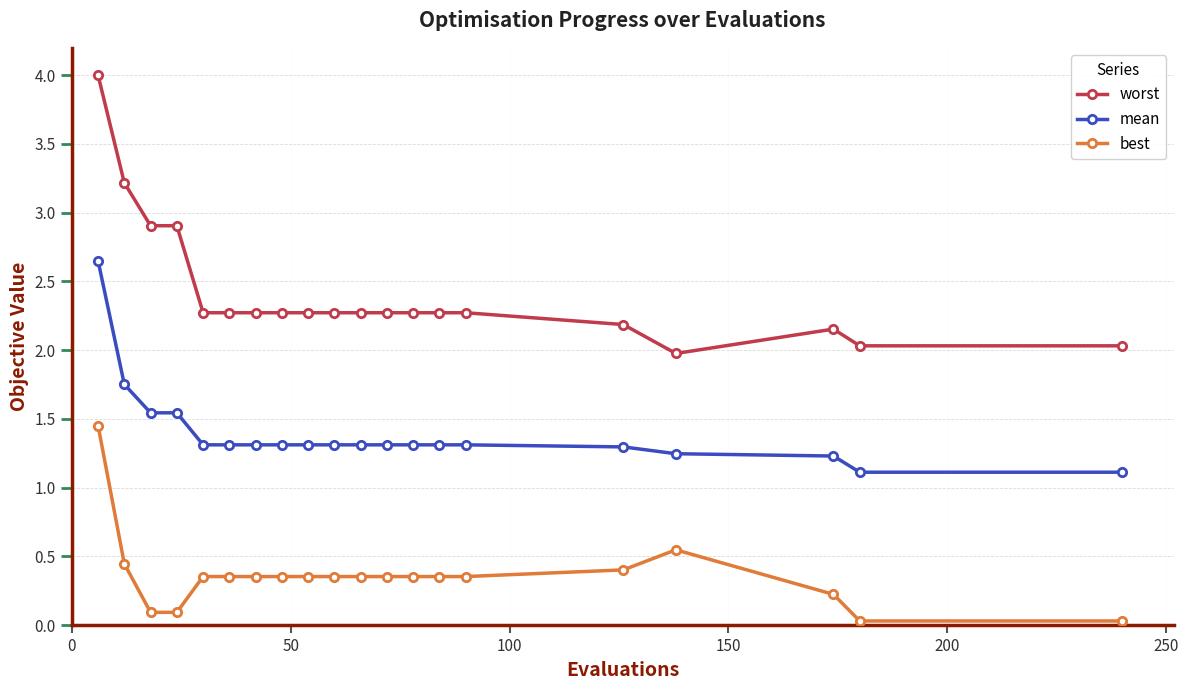

List the series in order of their overall mean, lowest first.

best, mean, worst